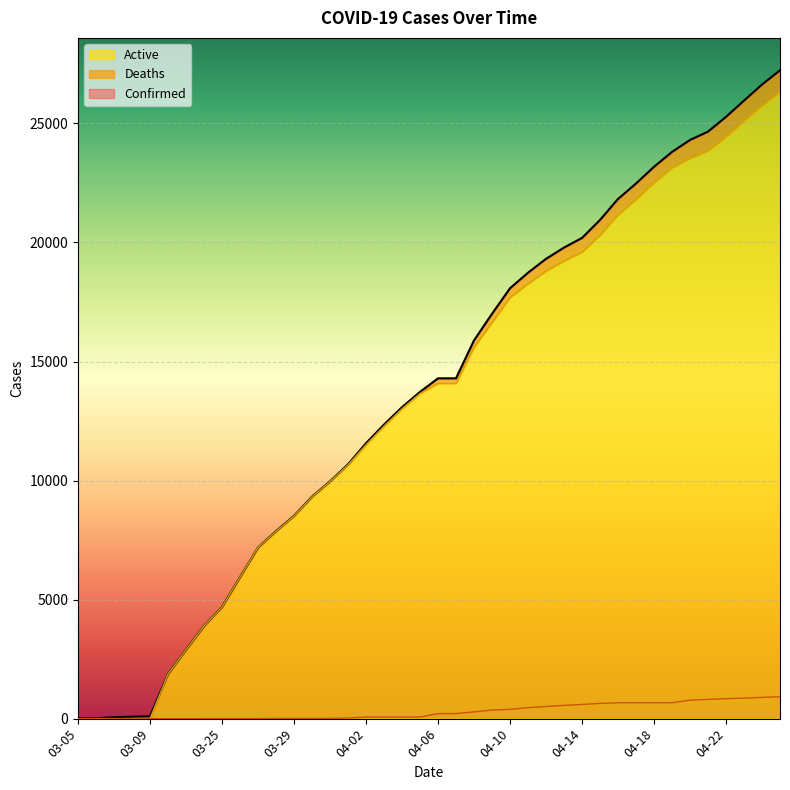

How many lines are shown in the chart?

3